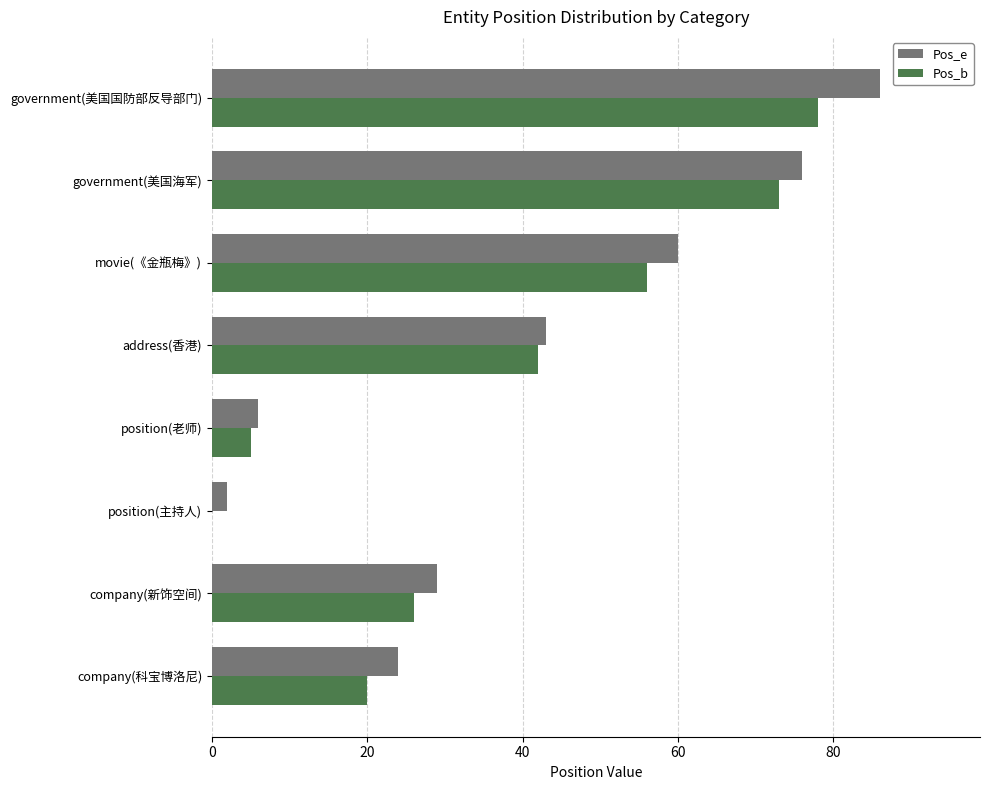

How many series are shown in this chart?

2